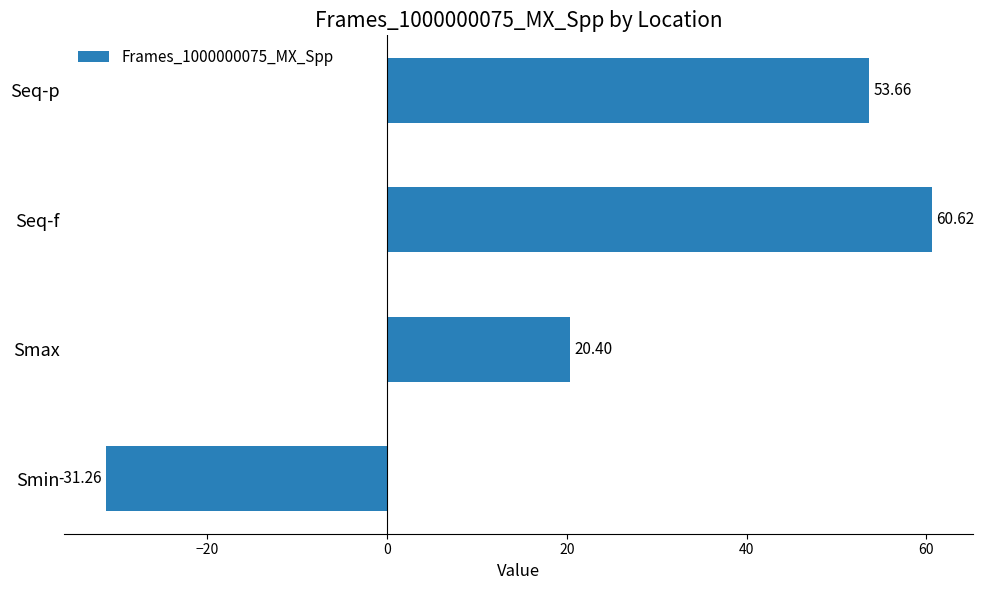

How many values are below 53?

2